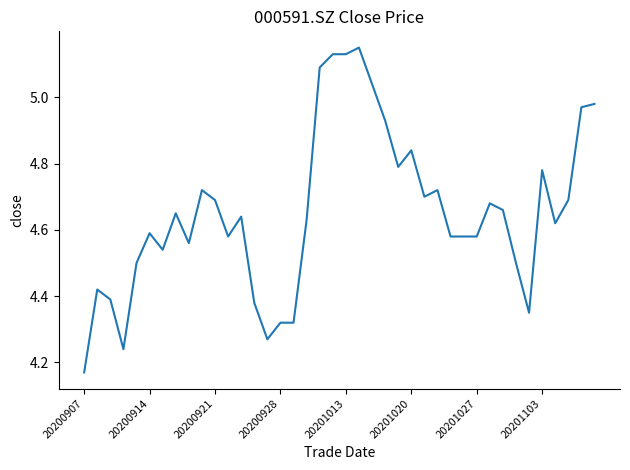

What is the difference between the maximum and minimum values?

1.0